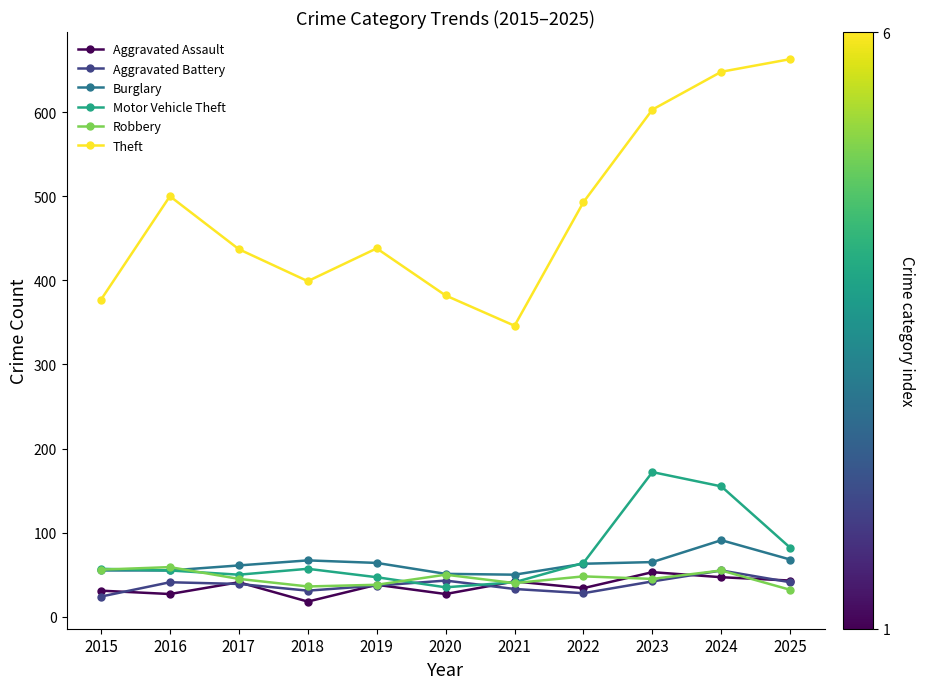

What is the value of the Motor Vehicle Theft point at the 4th from the left?

57